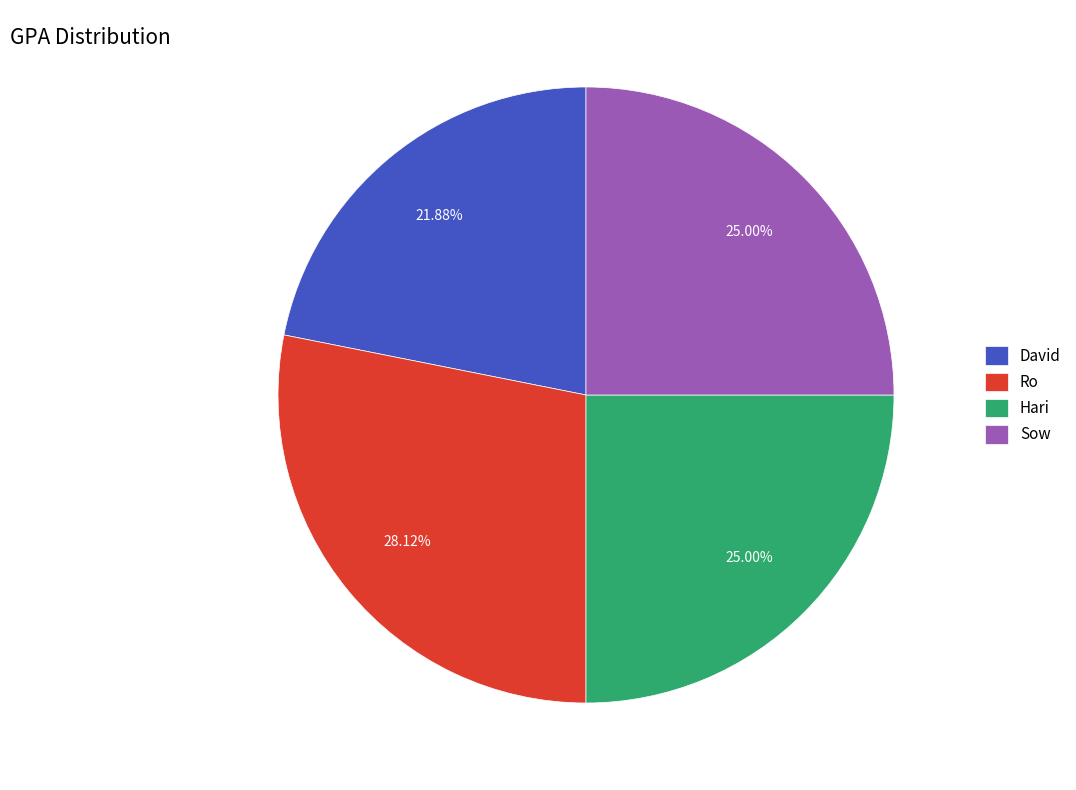

What is the smallest slice in the pie chart?

David